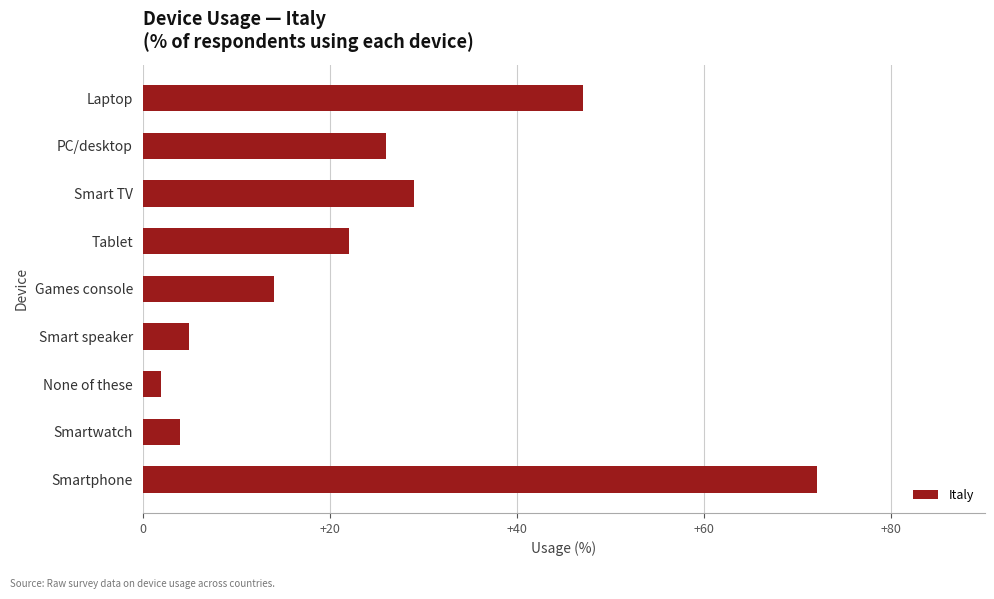

Where is the data nearest to the value 37?

Smart TV